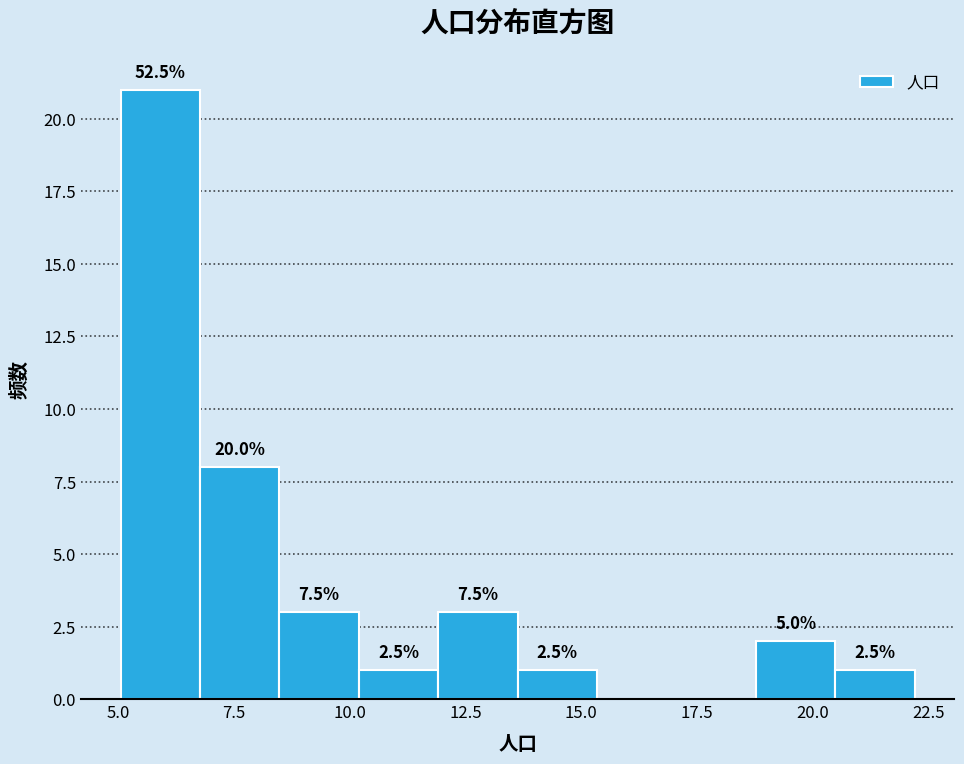

Read against the x-axis, roughly where is the centre of the tallest bar?

6.0